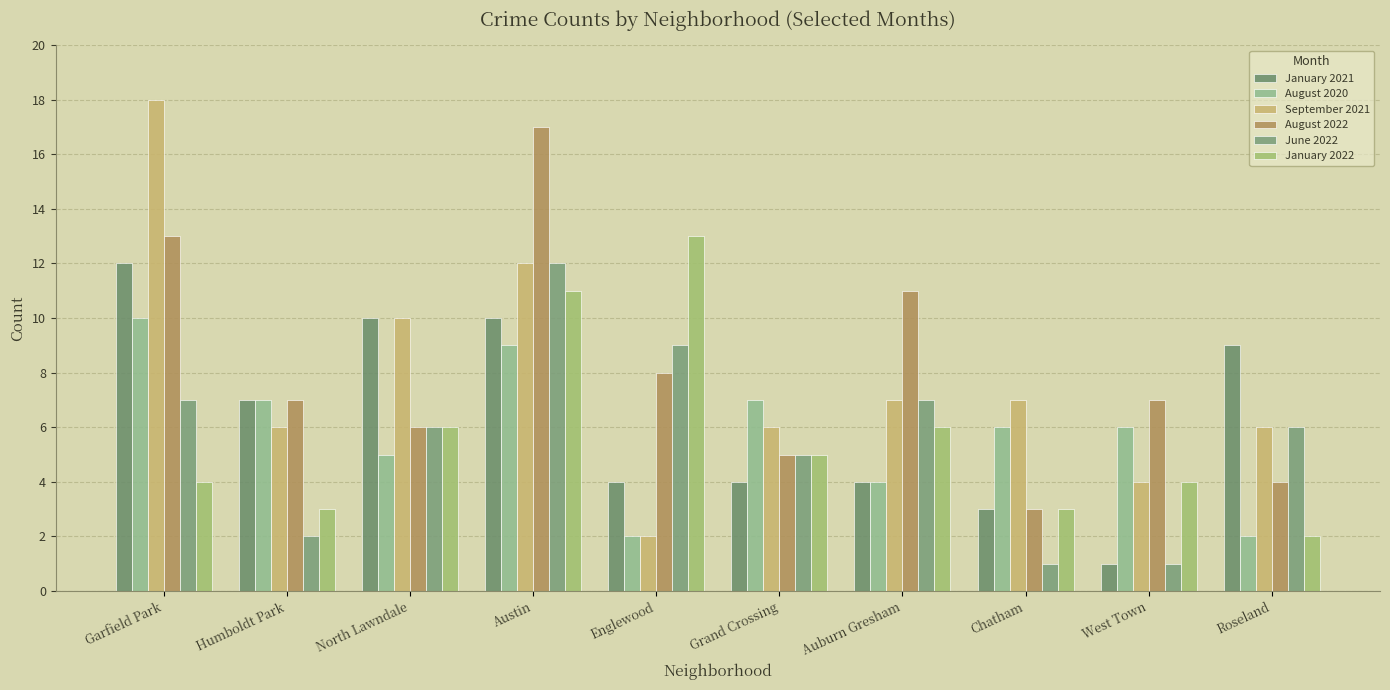

What is the approximate value of June 2022 at Chatham?

1